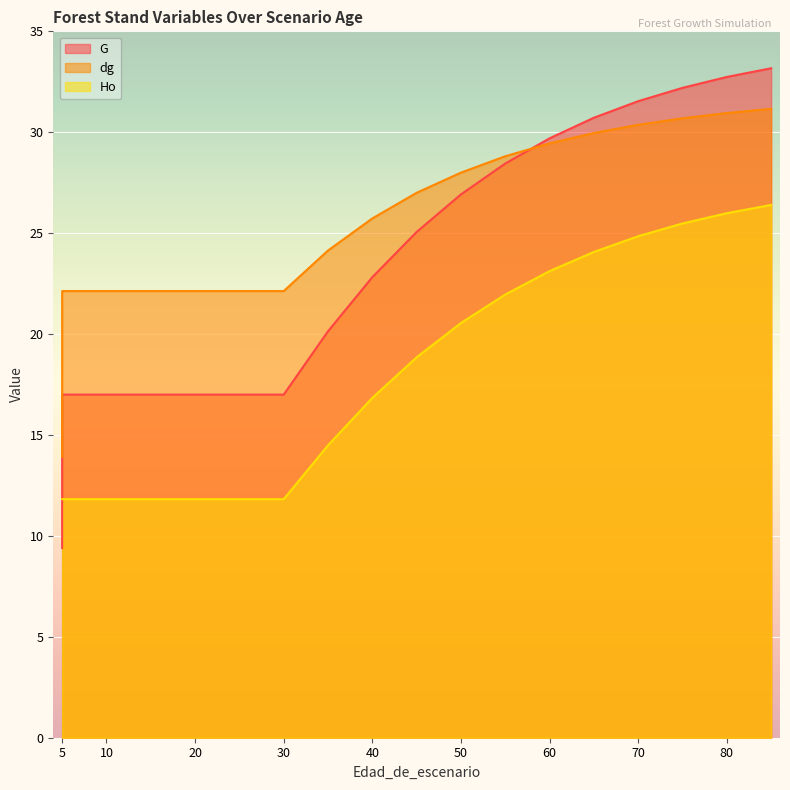

Which series has the largest total across all categories?

dg